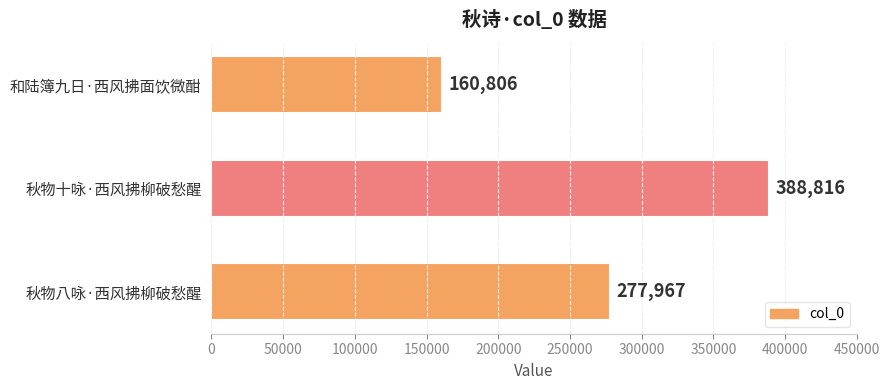

What is the approximate value at 秋物八咏·西风拂柳破愁醒?

277967